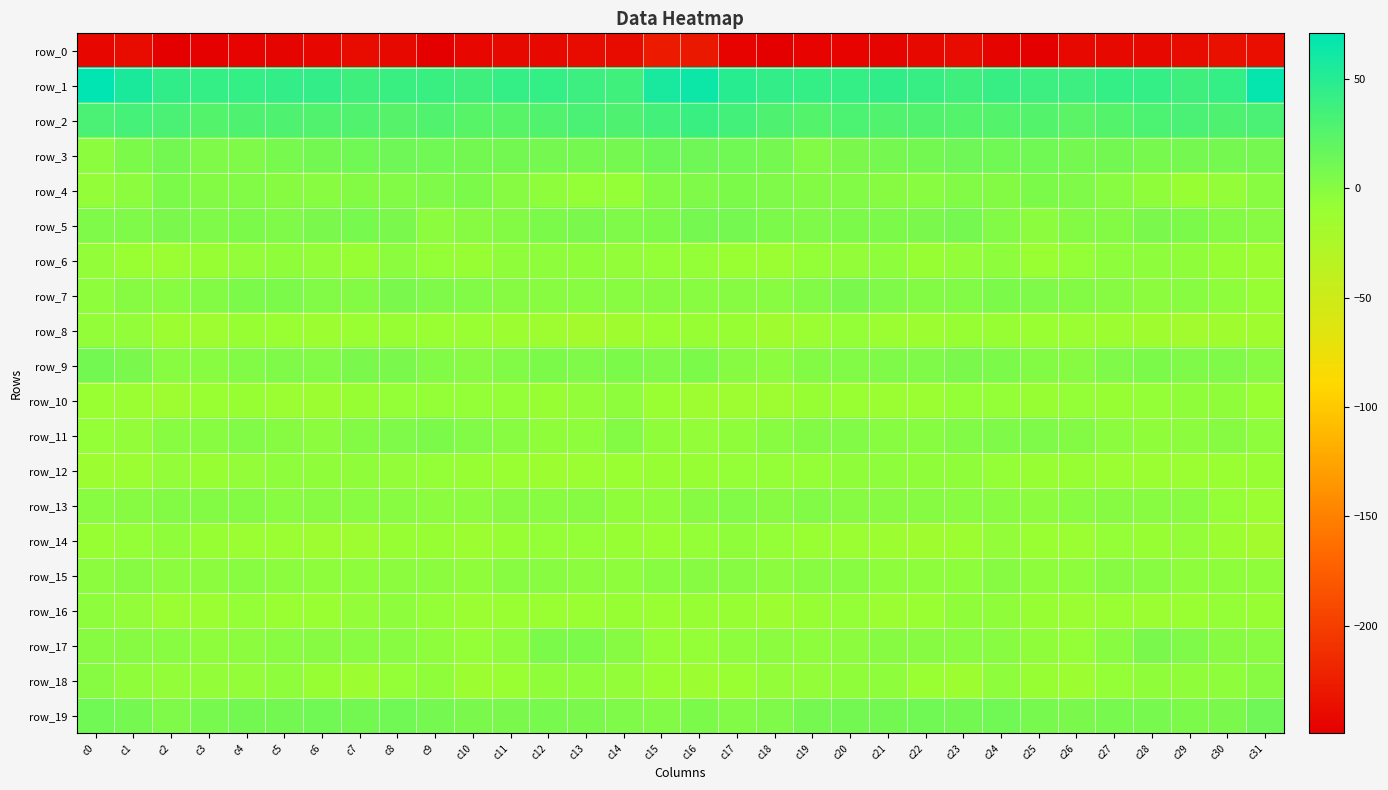

How many series are shown in this chart?

20